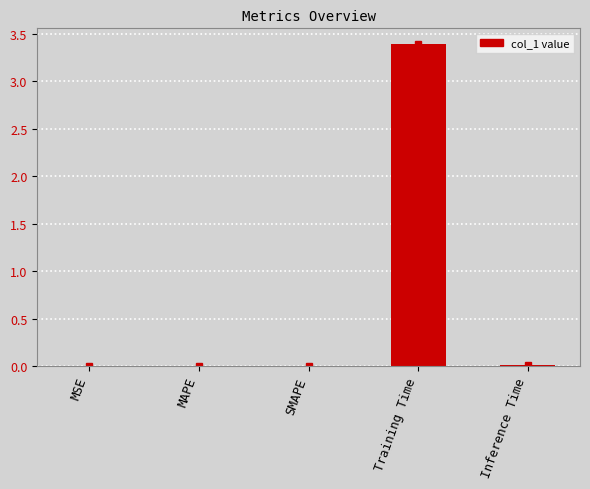

Between Inference Time and Training Time, which is larger?

Training Time